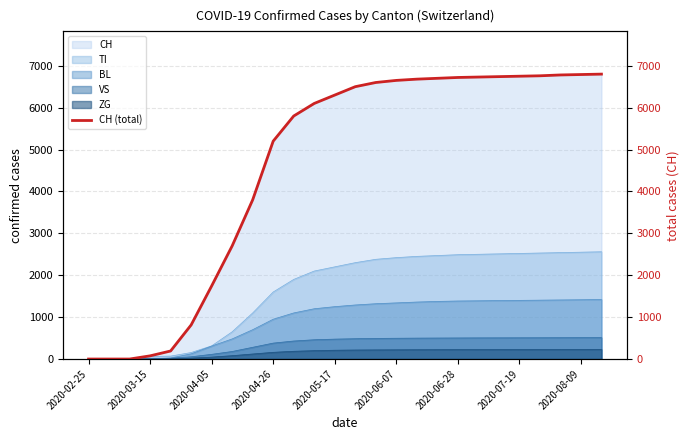

Which has a higher value, 2020-06-28 or 2020-08-09?

2020-08-09